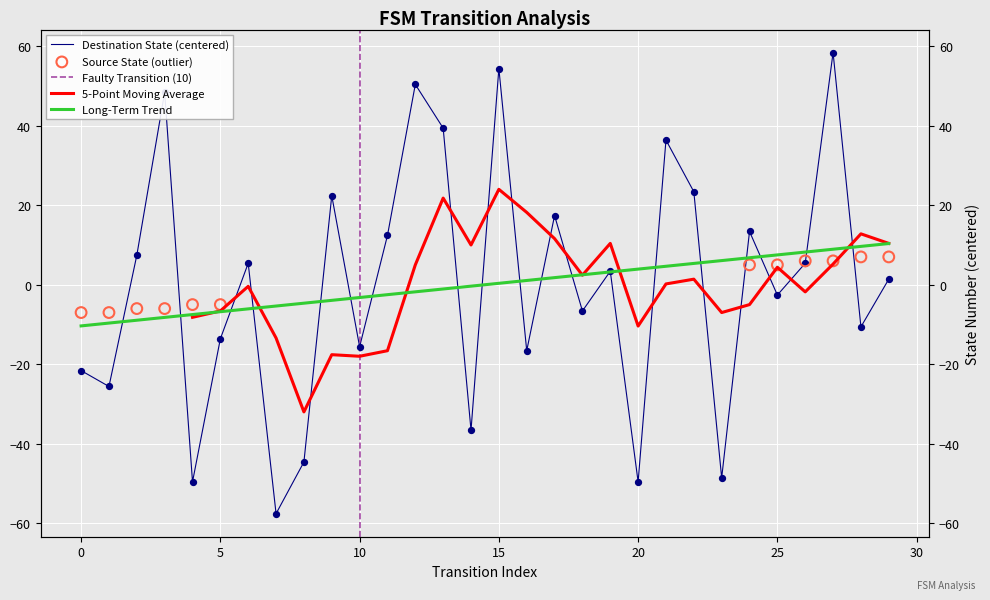

Which series reaches the maximum Y coordinate?

destination_state